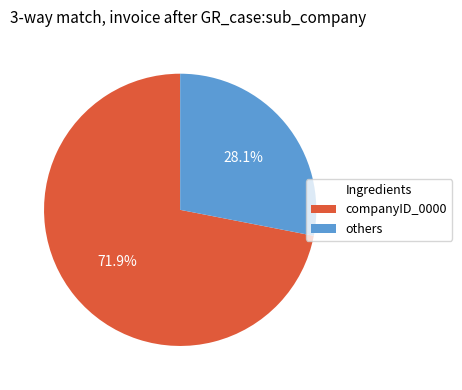

How many segments does this pie chart have?

2